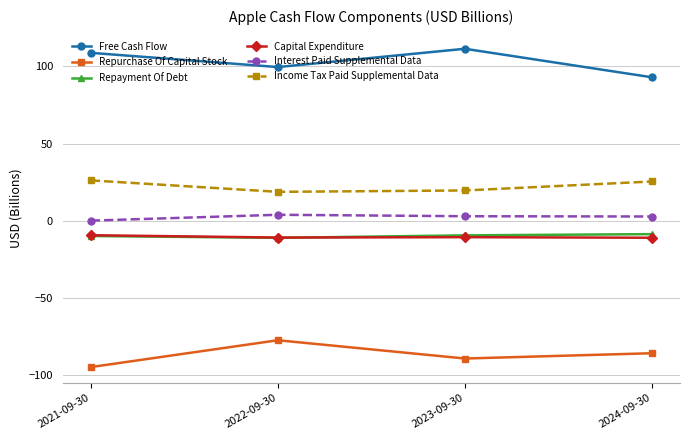

At which label does Free Cash Flow reach its minimum?

2024-09-30